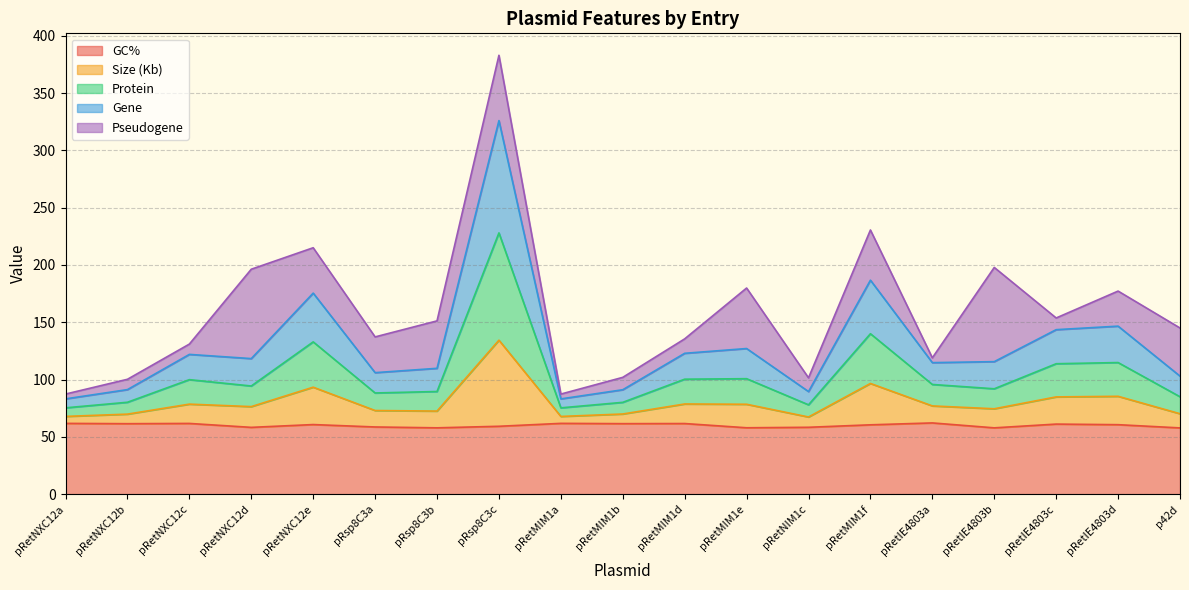

What is the total value across all series at pRetIE4803b?

197.8